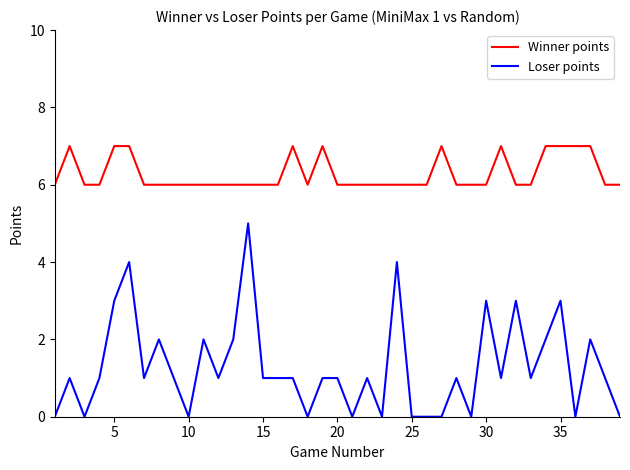

What is the difference between the maximum and minimum values in the Loser points series?

5